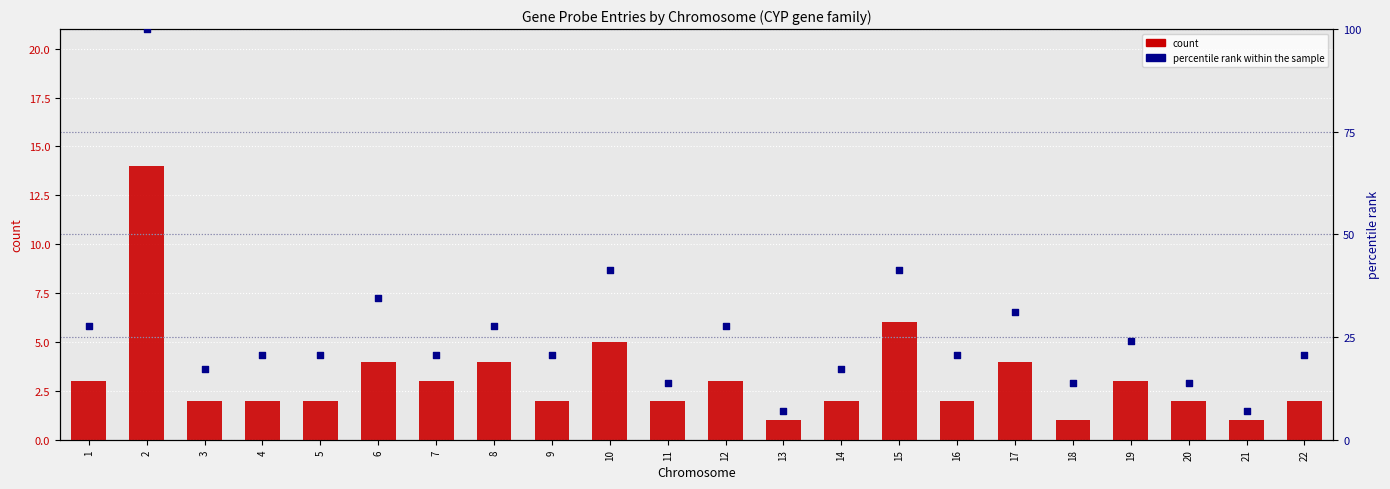

At how many categories does at least one series exceed 88?

1